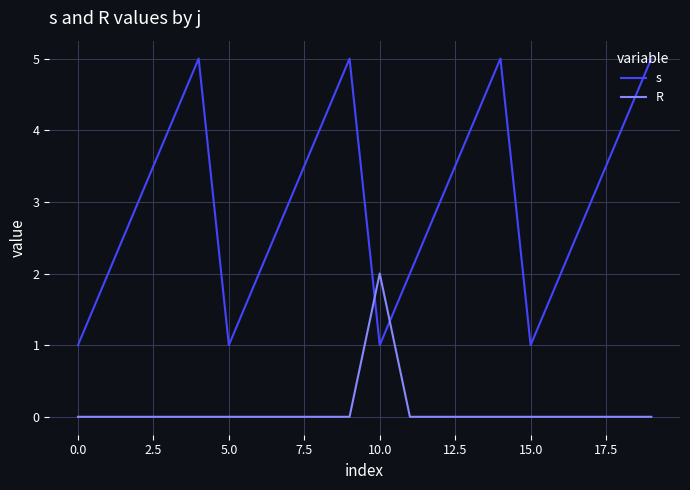

What are all the series names shown in the legend?

s, R